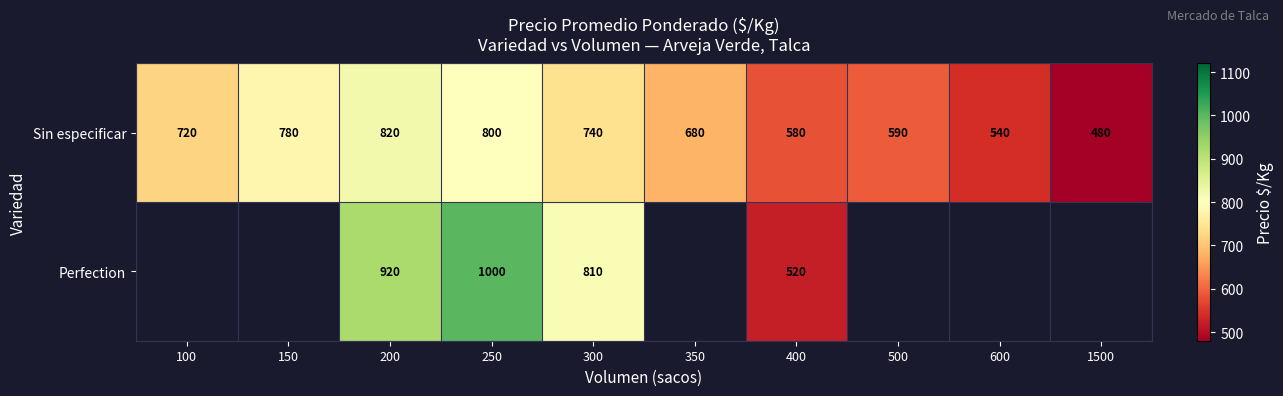

How many values in the Sin especificar series are below 720?

5